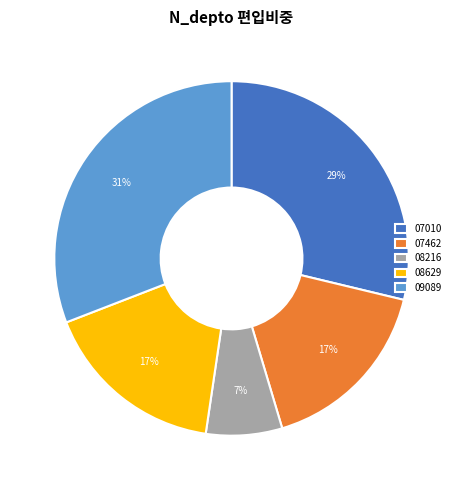

Is there a majority slice in this chart?

No